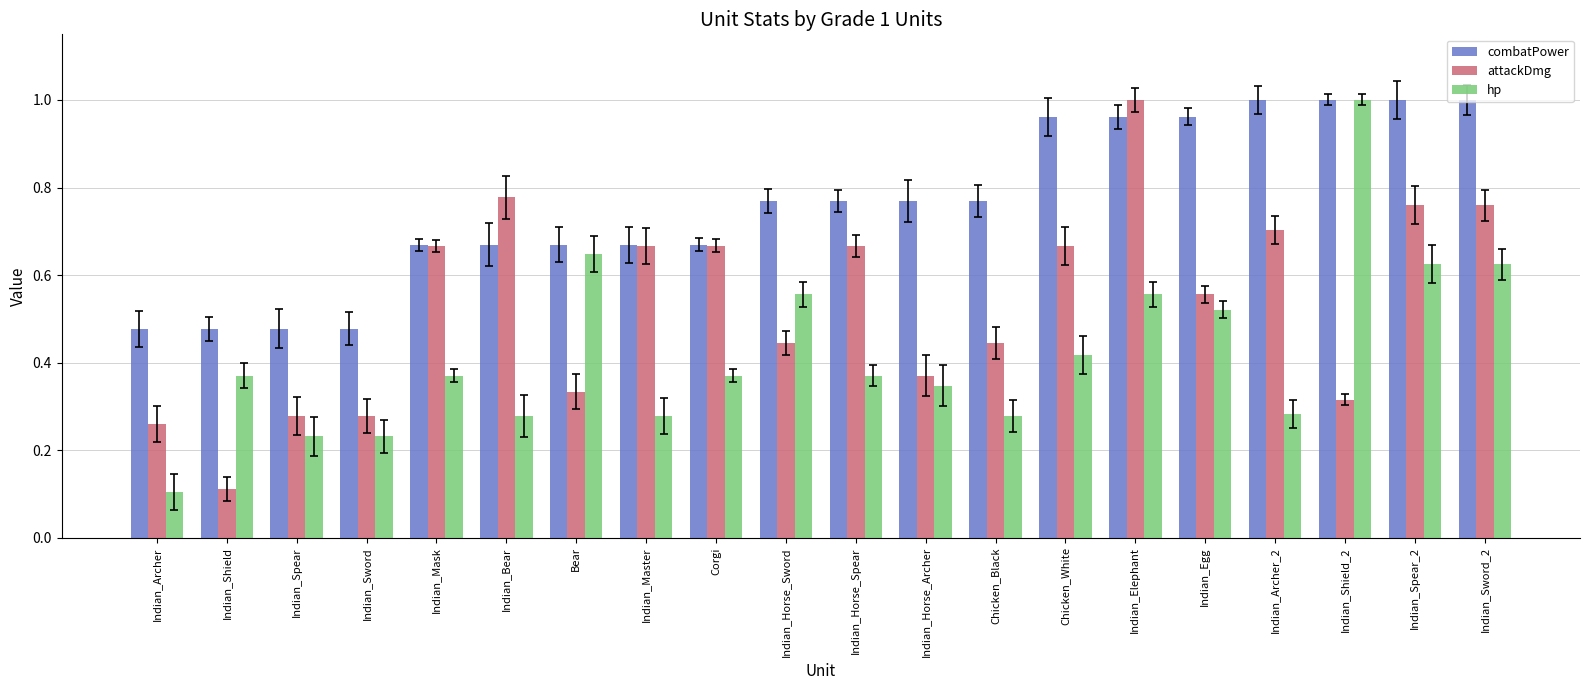

What are all the series names shown in the legend?

combatPower, attackDmg, hp